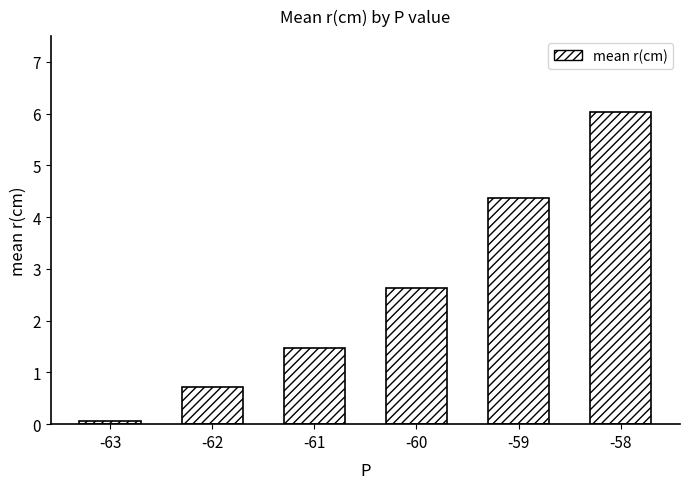

How many values are below 2?

3